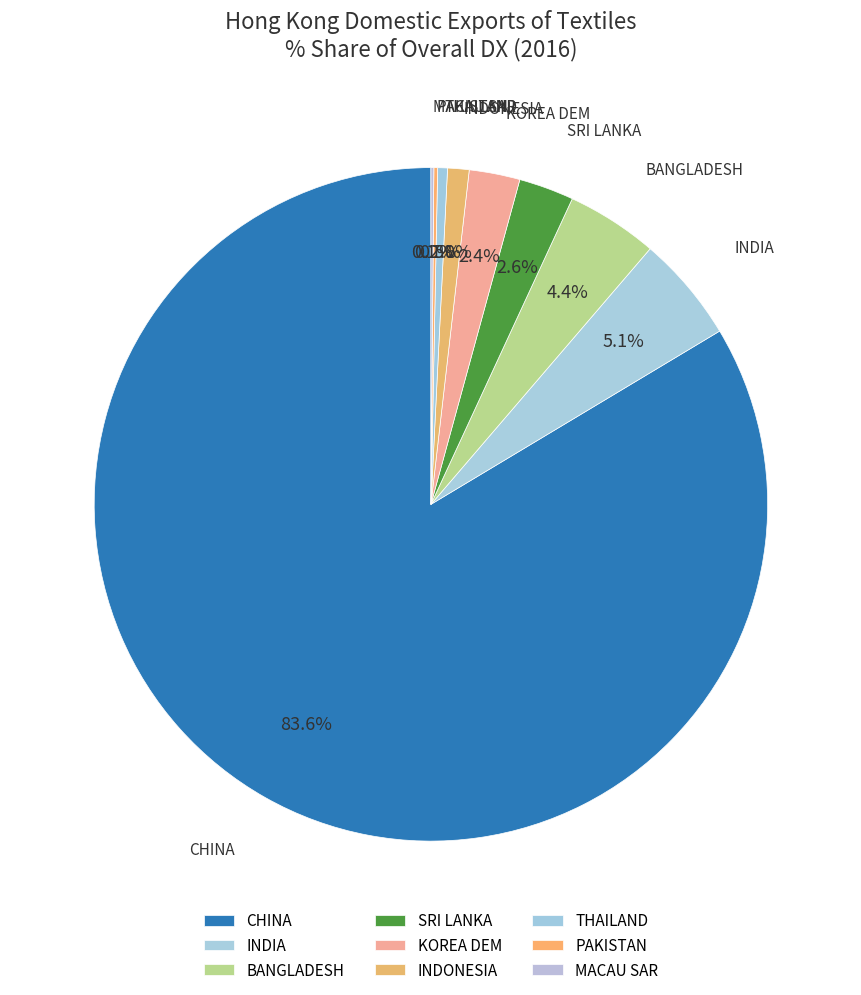

What is the largest slice in the pie chart?

CHINA